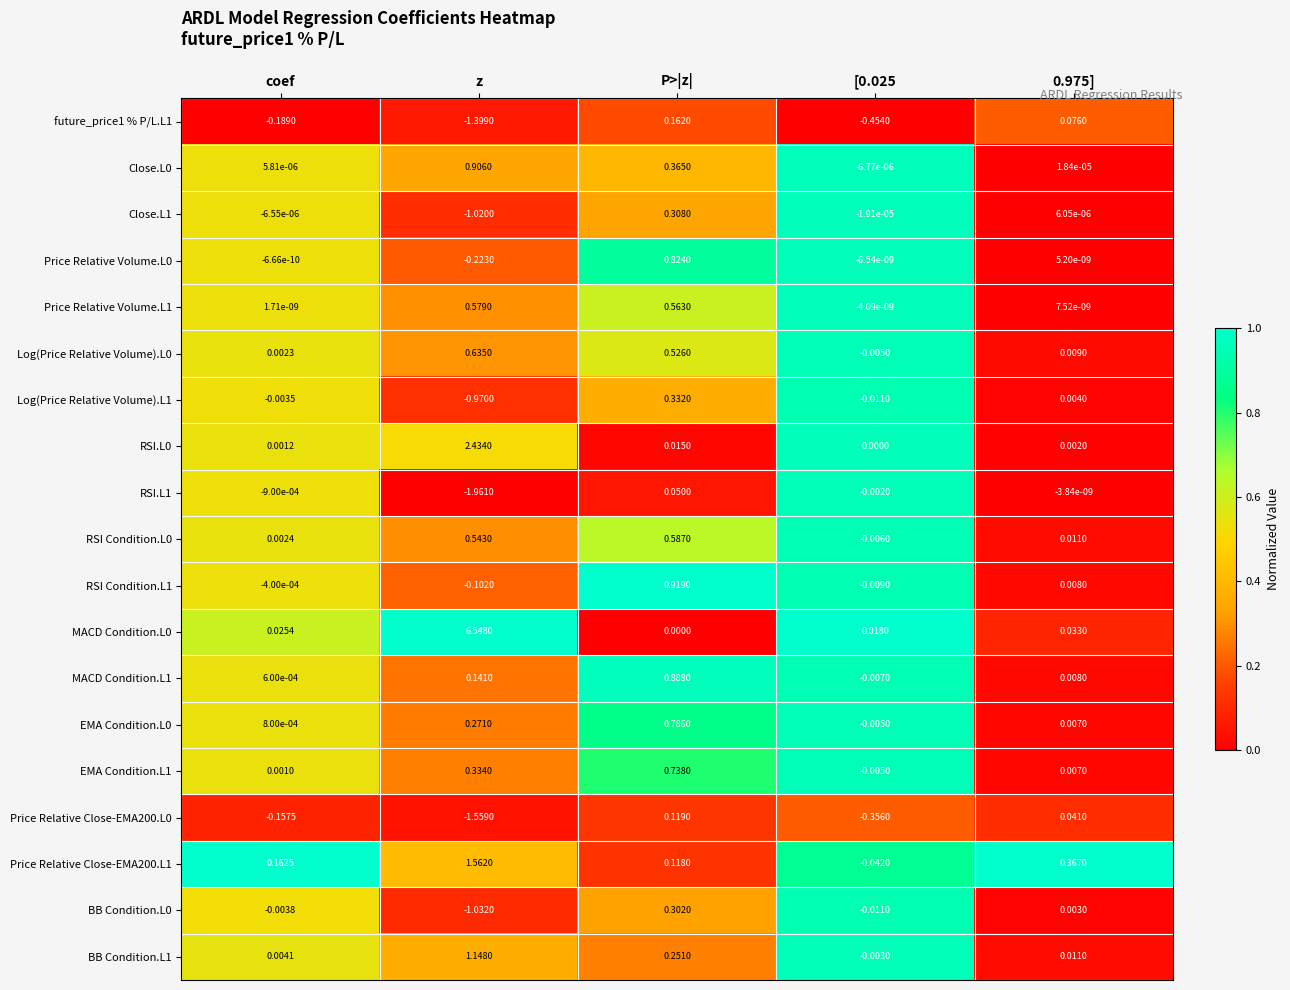

Is the value of RSI Condition.L1 at coef greater than the value of Price Relative Close-EMA200.L1 at z?

No